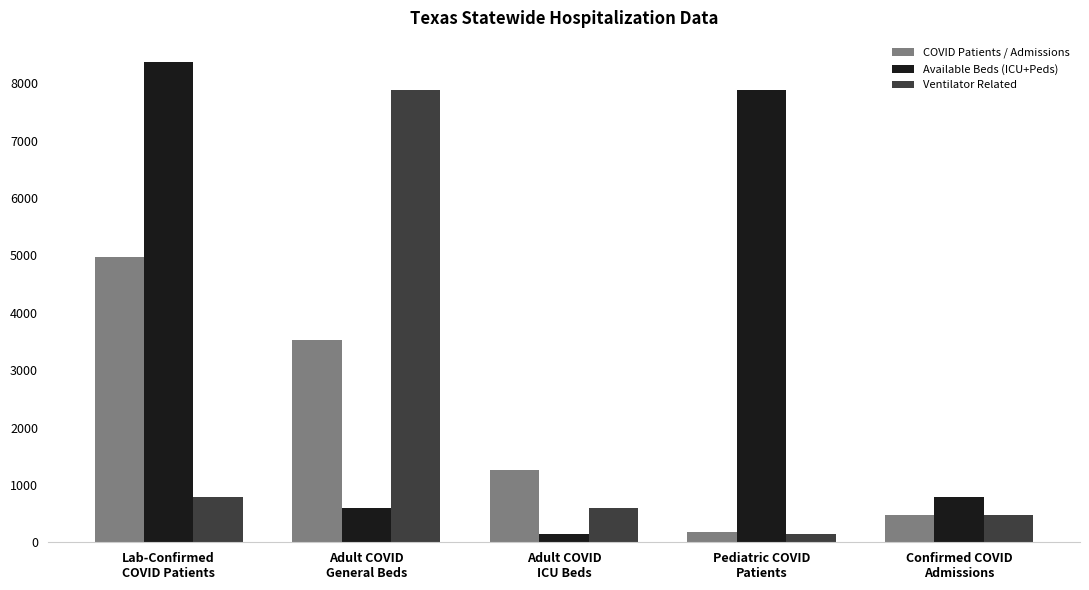

True or false: COVID Patients / Admissions has a value of 659 at Adult COVID
ICU Beds.

False